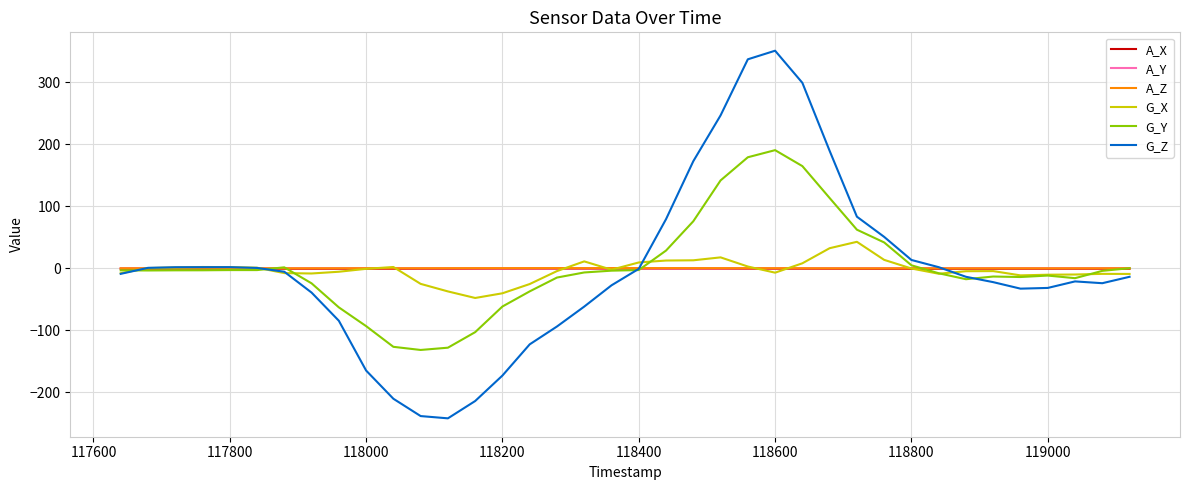

Which series has the widest spread of values?

G_Z